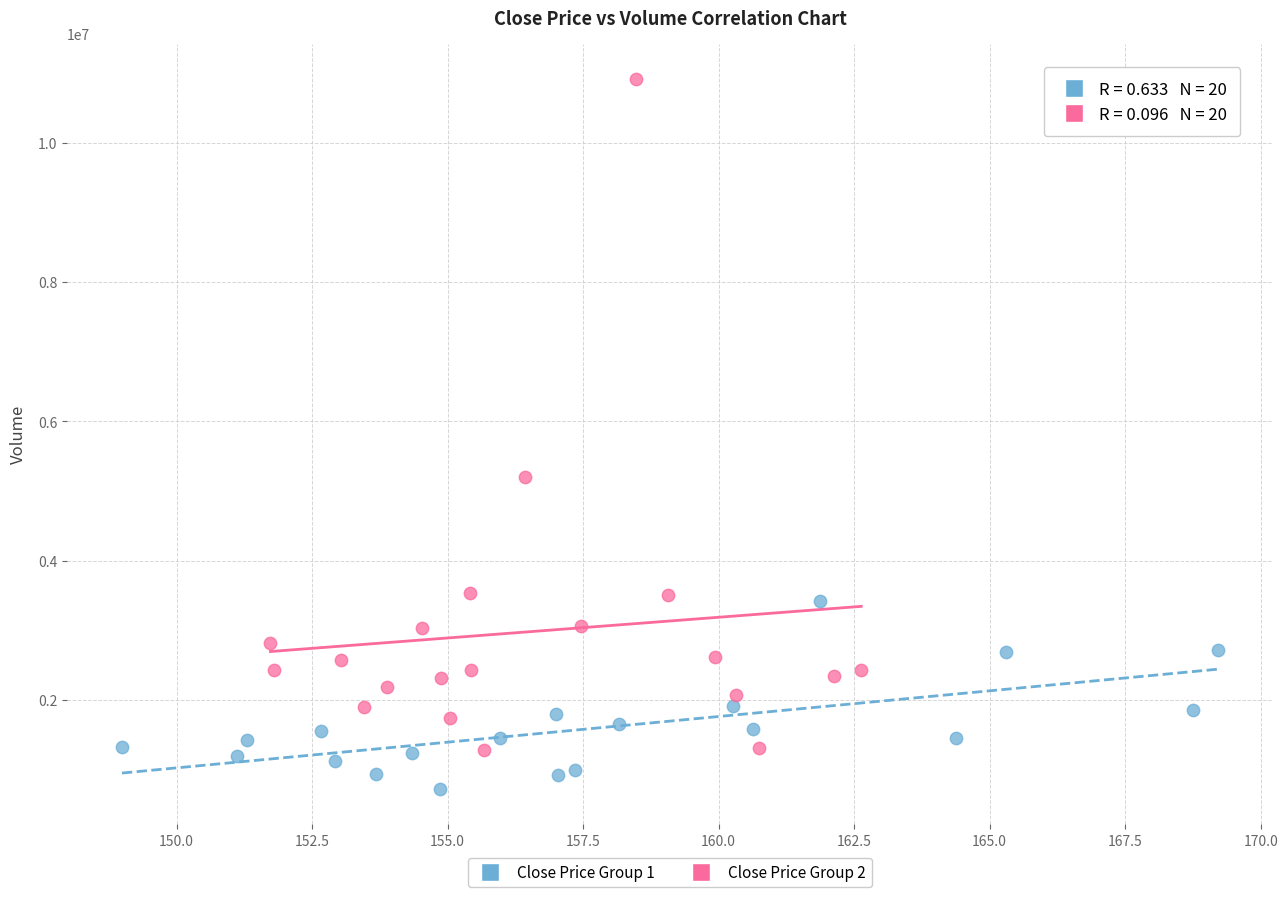

Which series reaches the minimum Y coordinate?

Close Price Group 1